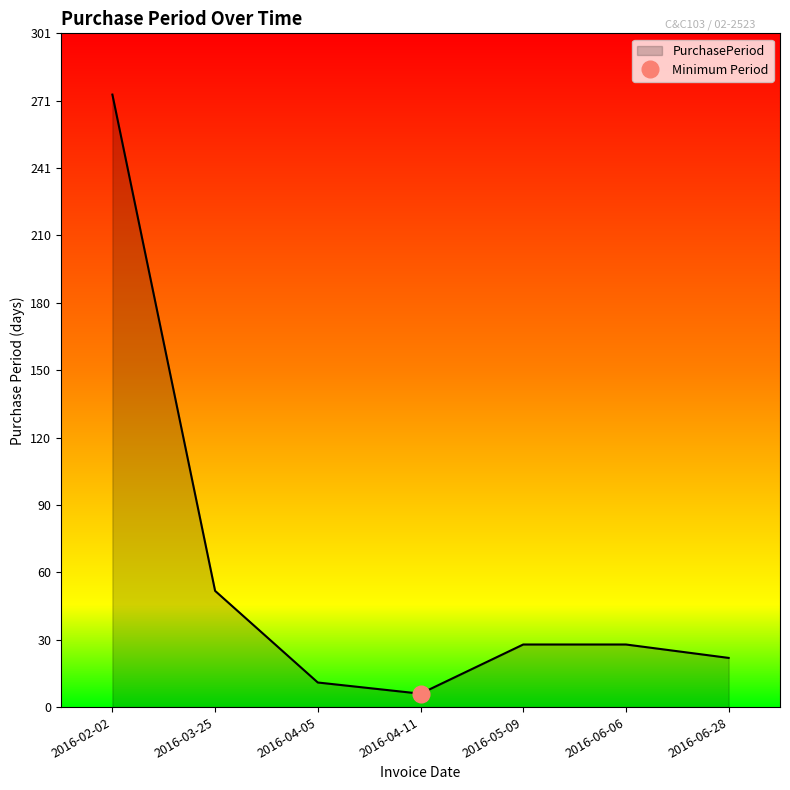

What position from the left is 2016-06-28?

7